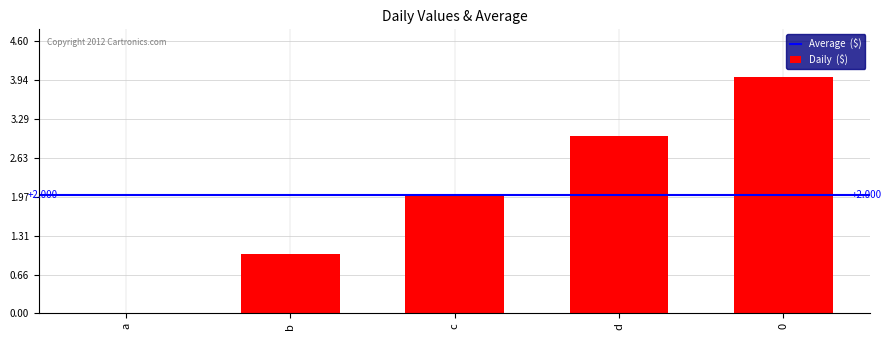

The chart shows a value of 2 at d. True or false?

False